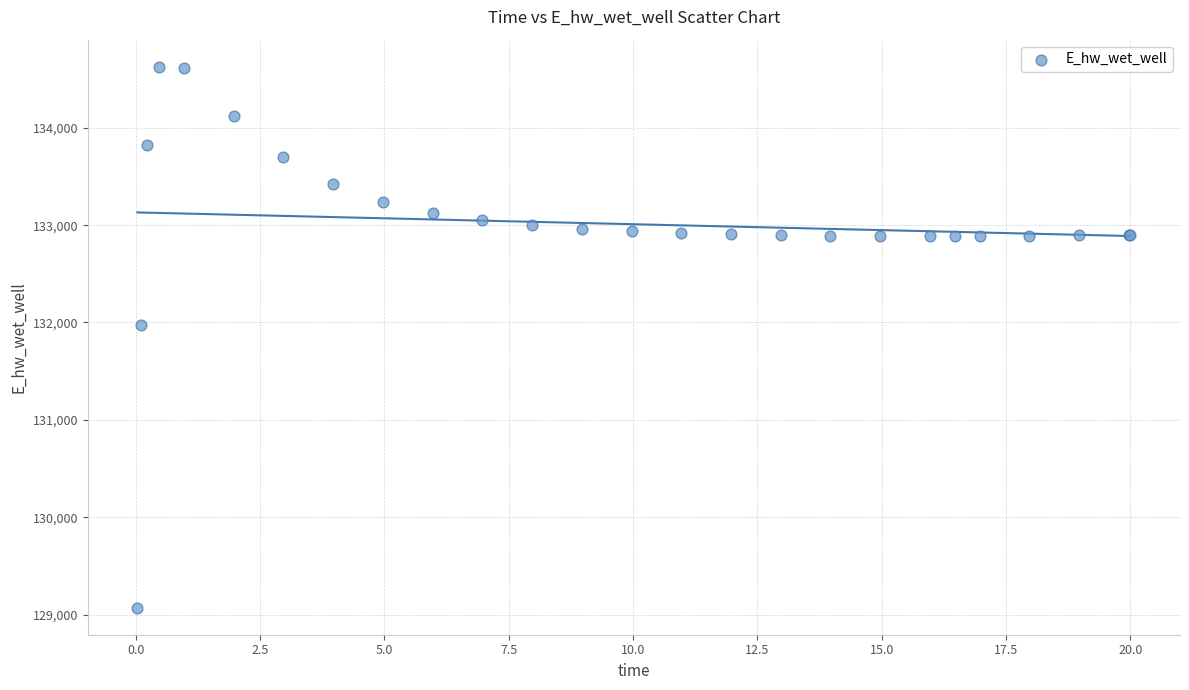

What Y value in the scatter plot is closest to 131848?

131969.8